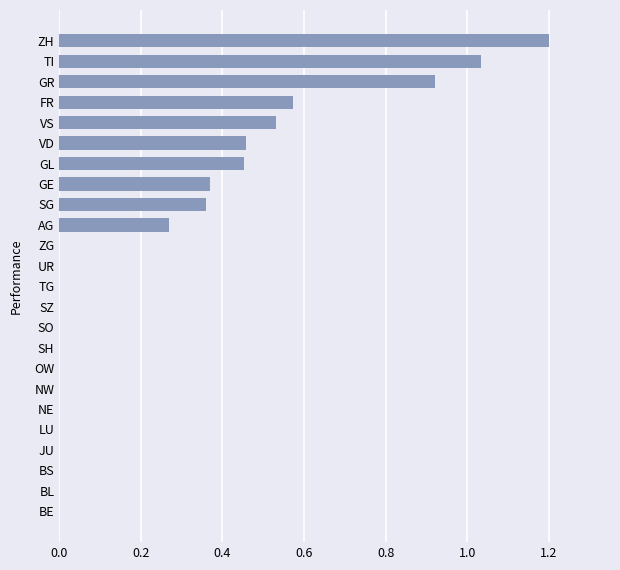

Between VD and LU, which is larger?

VD